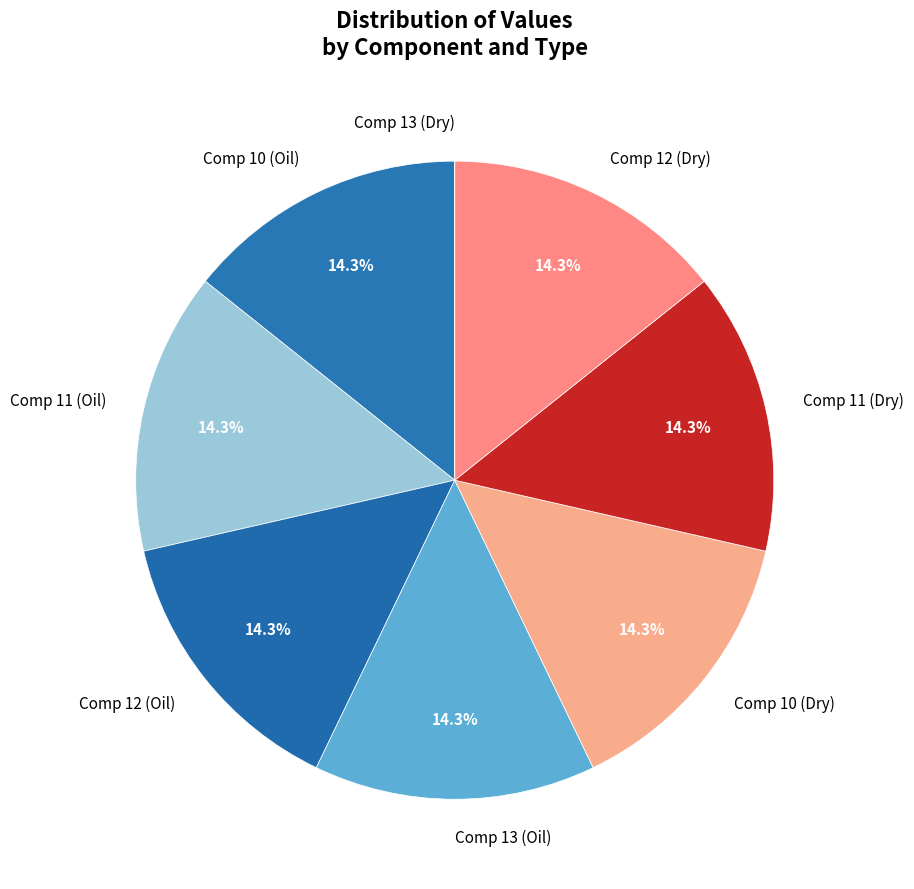

To the nearest percent, what is the average slice percentage?

12%